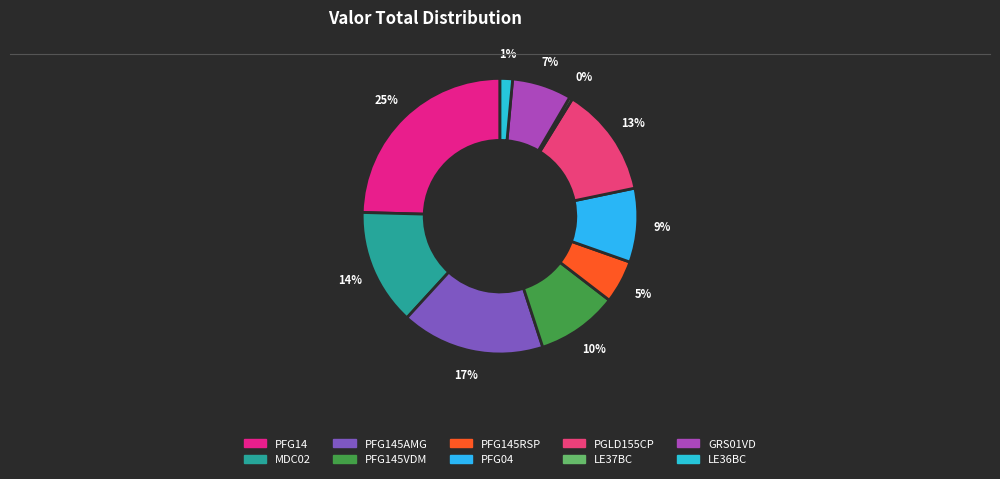

How many segments does this pie chart have?

10